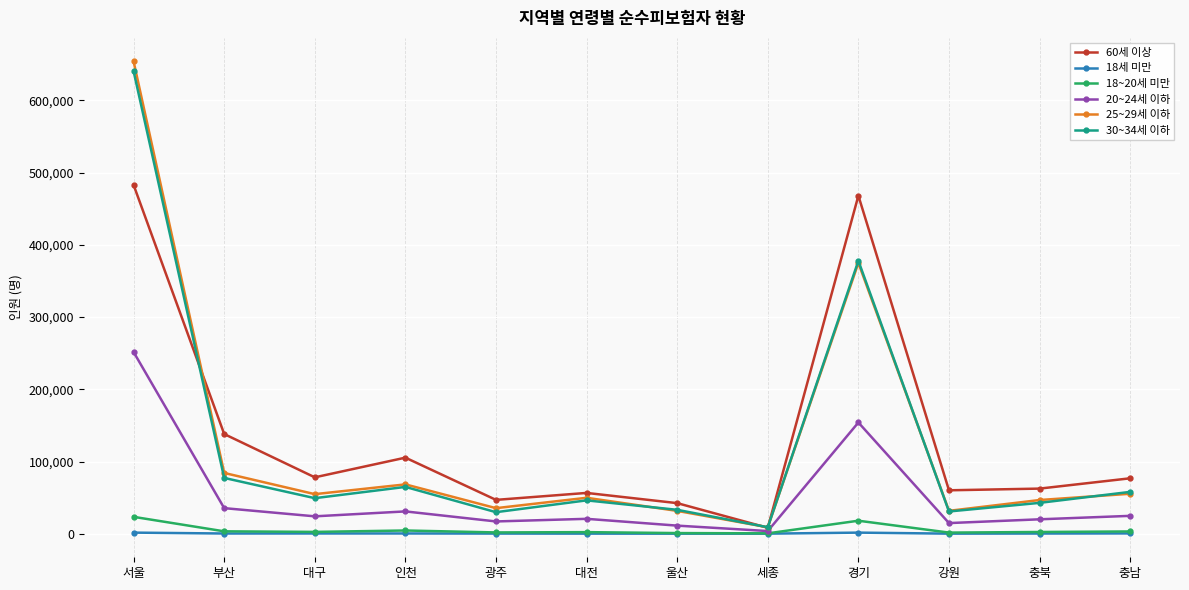

What is the difference between the 18~20세 미만 values at 충남 and 부산?

167